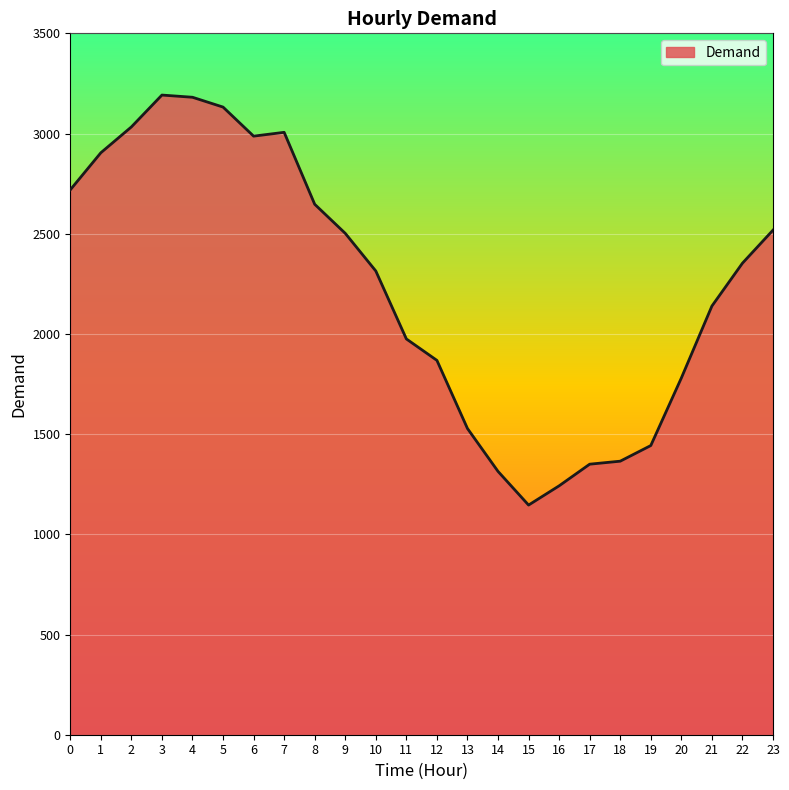

How many lines are shown in the chart?

1